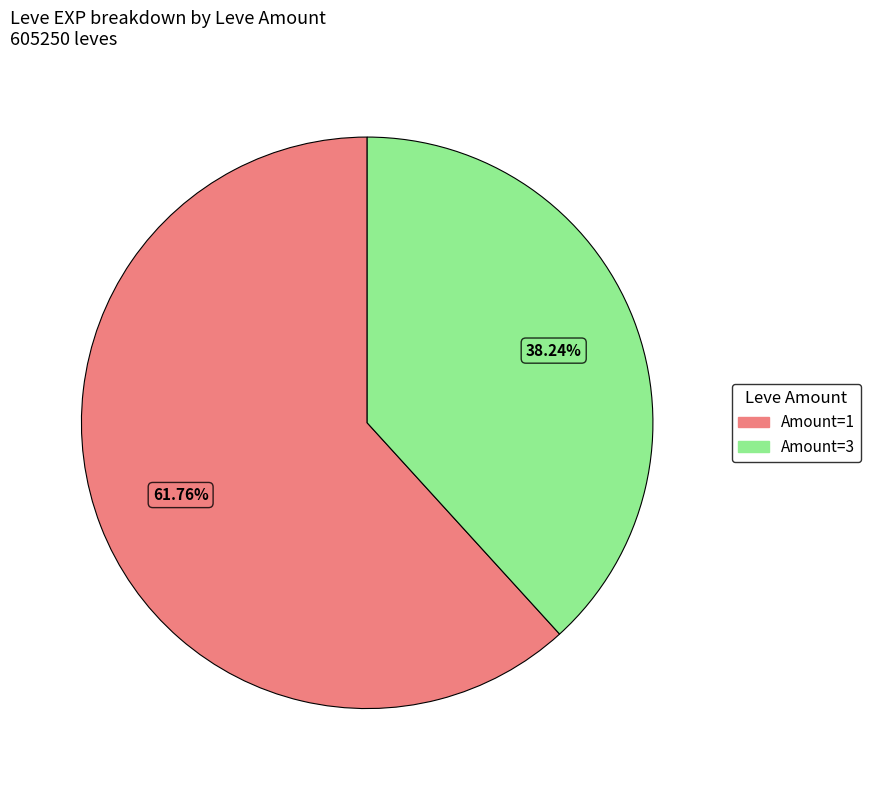

Is there a majority slice in this chart?

Yes